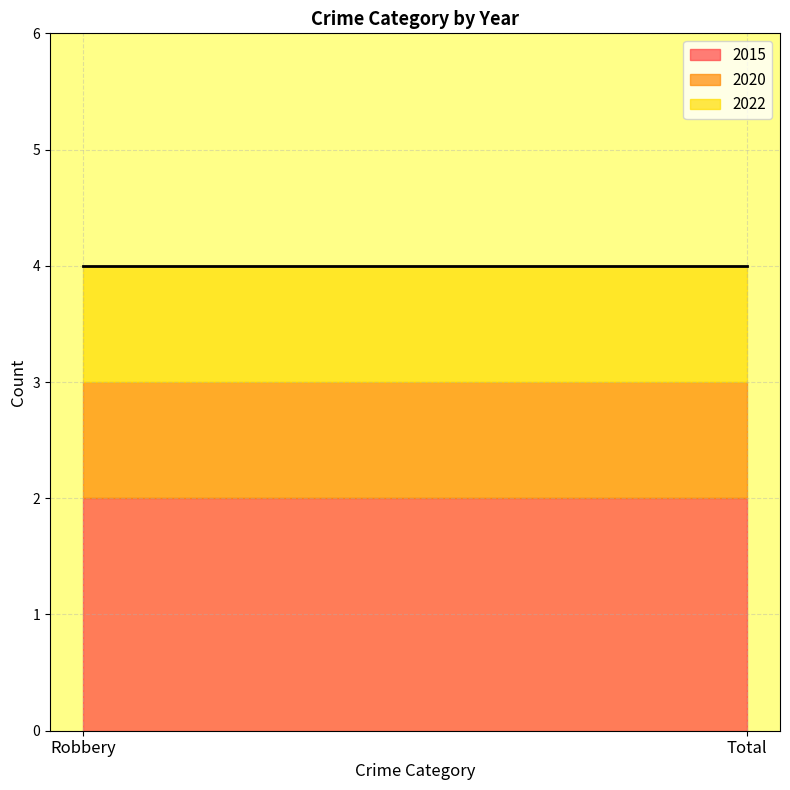

At which category does the chart reach its minimum across all series?

Robbery